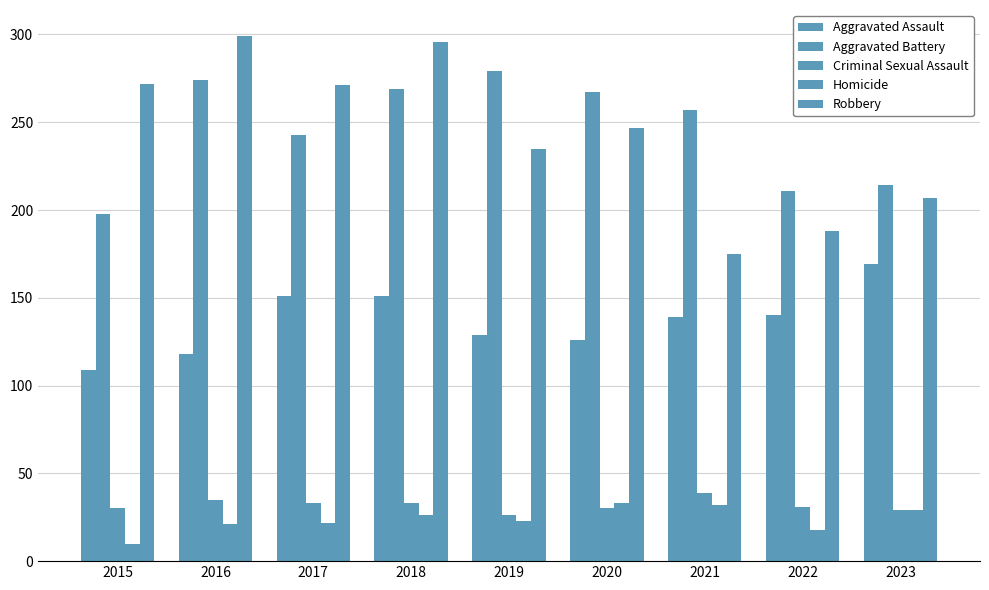

Reading right to left, extract all data points from this chart.

Aggravated Assault: 169	140	139	126	129	151	151	118	109
Aggravated Battery: 214	211	257	267	279	269	243	274	198
Criminal Sexual Assault: 29	31	39	30	26	33	33	35	30
Homicide: 29	18	32	33	23	26	22	21	10
Robbery: 207	188	175	247	235	296	271	299	272